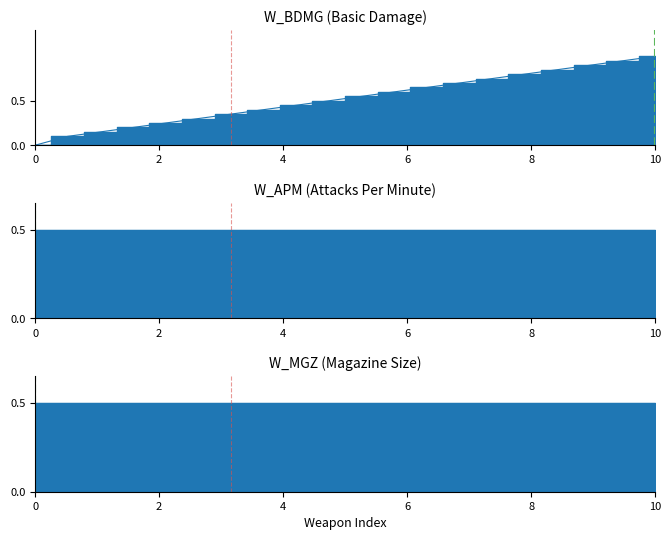

Which has a higher value, 2 or 0?

2